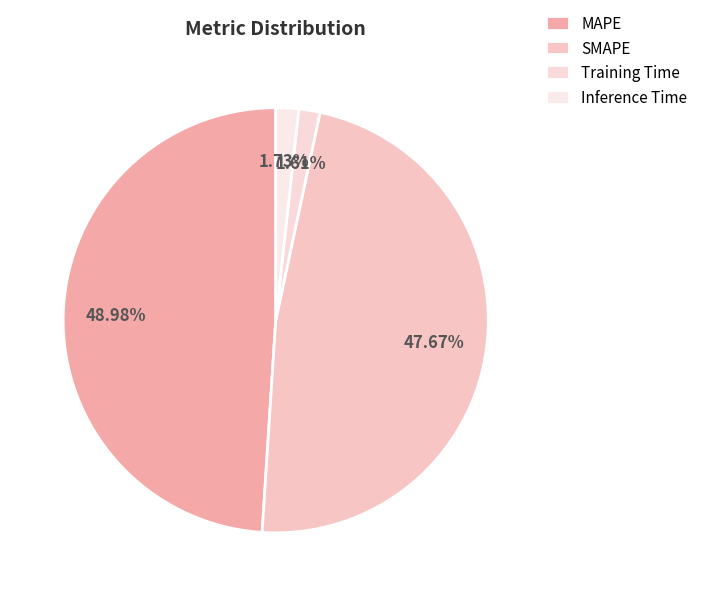

To the nearest percent, what is the combined percentage of Inference Time and SMAPE?

49%